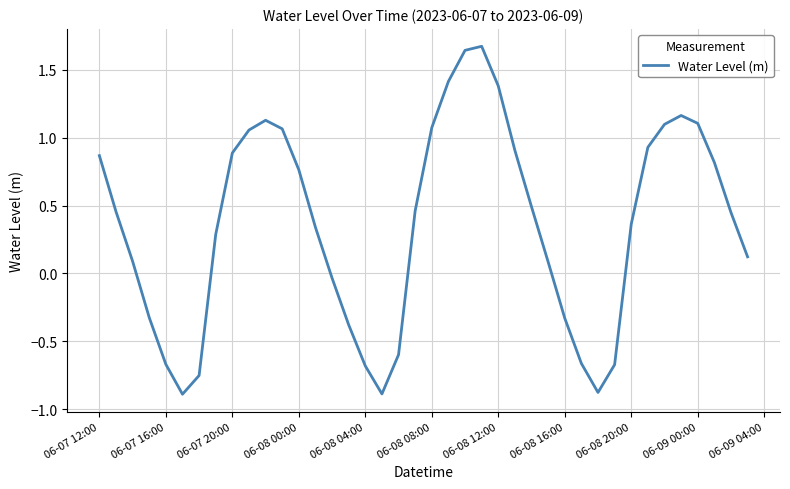

What is the maximum value shown in the chart?

1.7